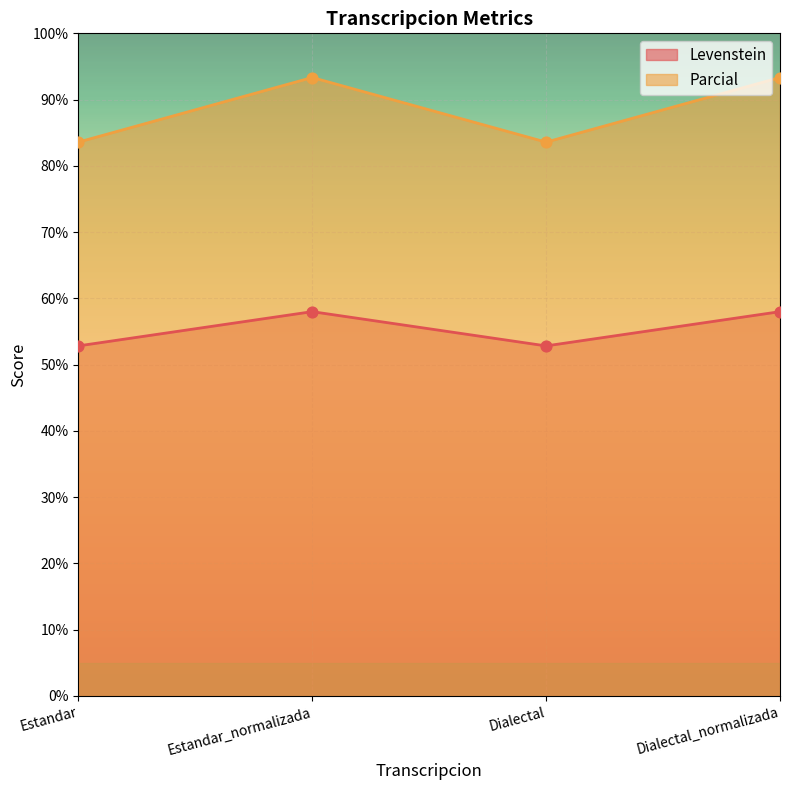

Which series has the widest spread of Y values?

Parcial